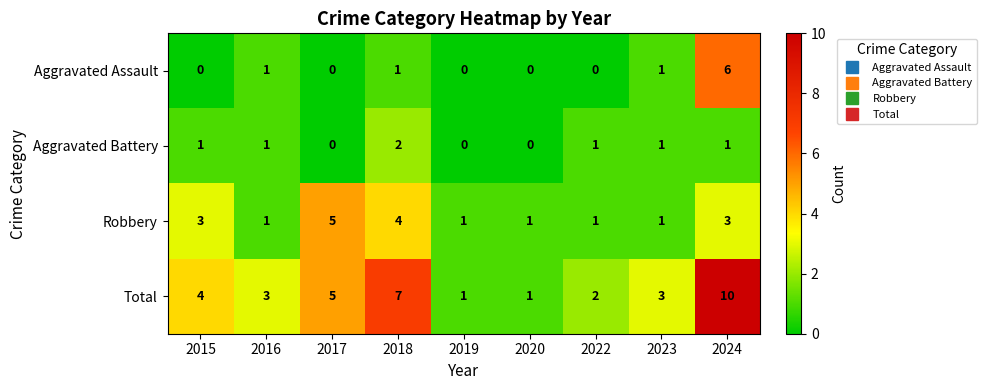

What is the total value across all series at 2022?

4